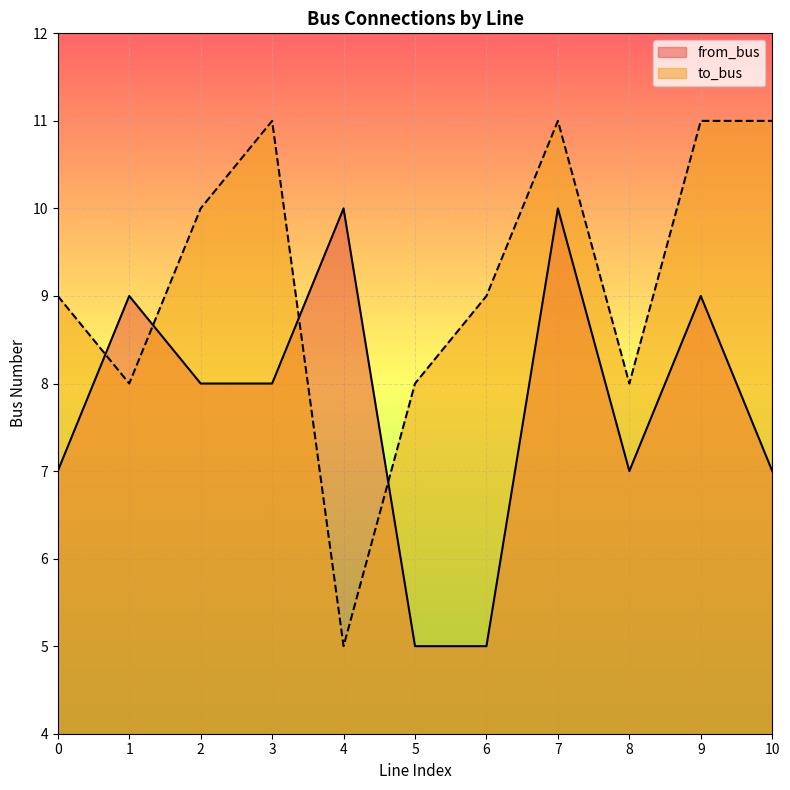

Reading right to left, what are all the values shown in this chart?

from_bus: 7	9	7	10	5	5	10	8	8	9	7
to_bus: 11	11	8	11	9	8	5	11	10	8	9